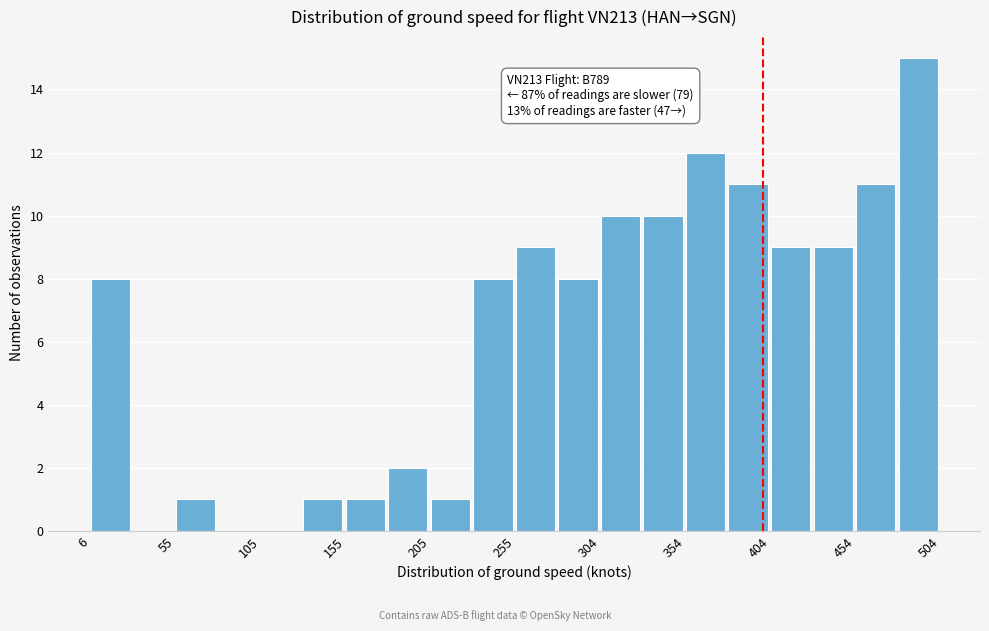

Over which range of the x-axis is the bar tallest?

480 to 505